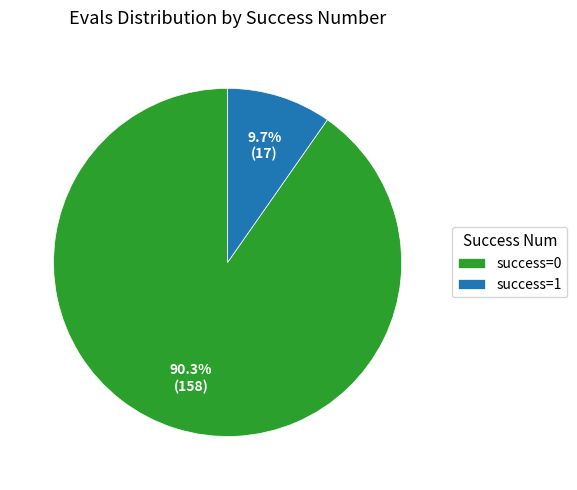

Which category has the smallest portion of the pie?

success=1